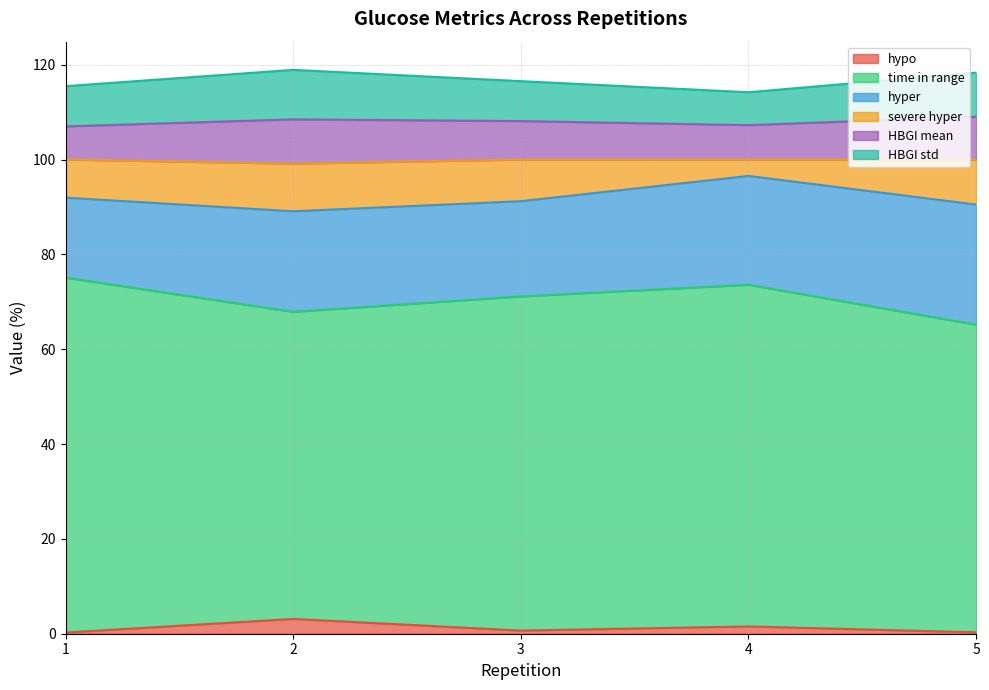

At which category does HBGI mean reach its first local valley?

4